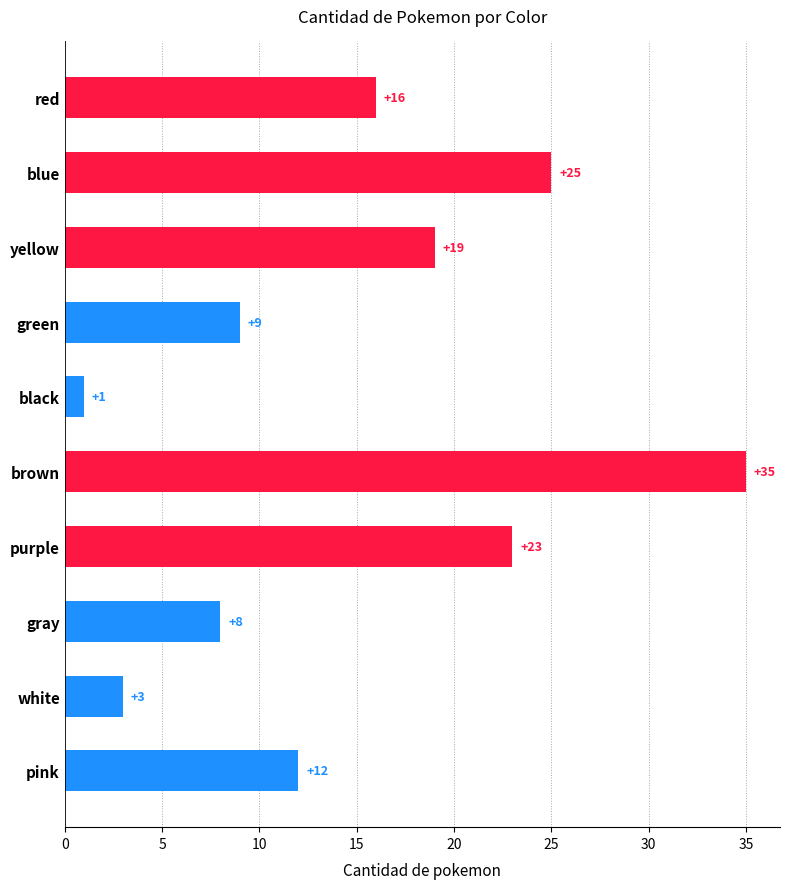

What is the change in value from yellow to black?

-18